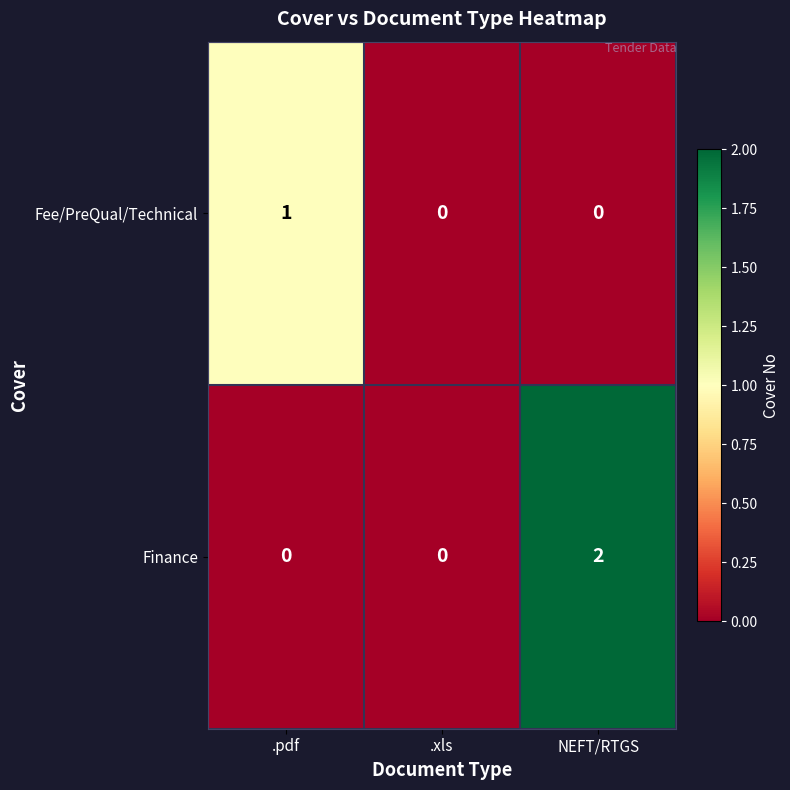

How many Finance values are between 0 and 2?

3